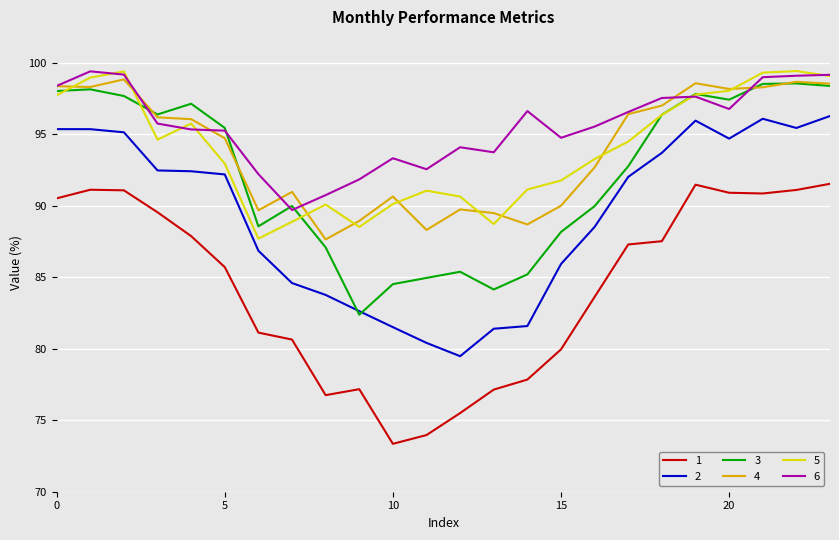

What is the difference between the maximum and minimum values in the 3 series?

16.2